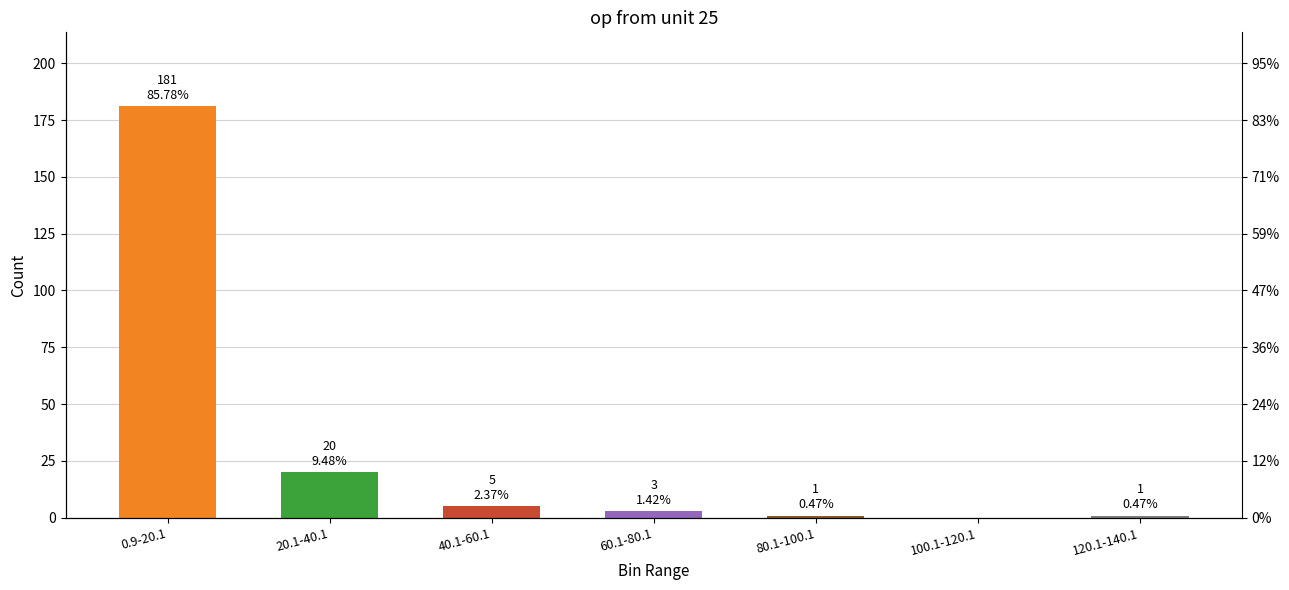

What is the value of the 4th bar from the left?

3